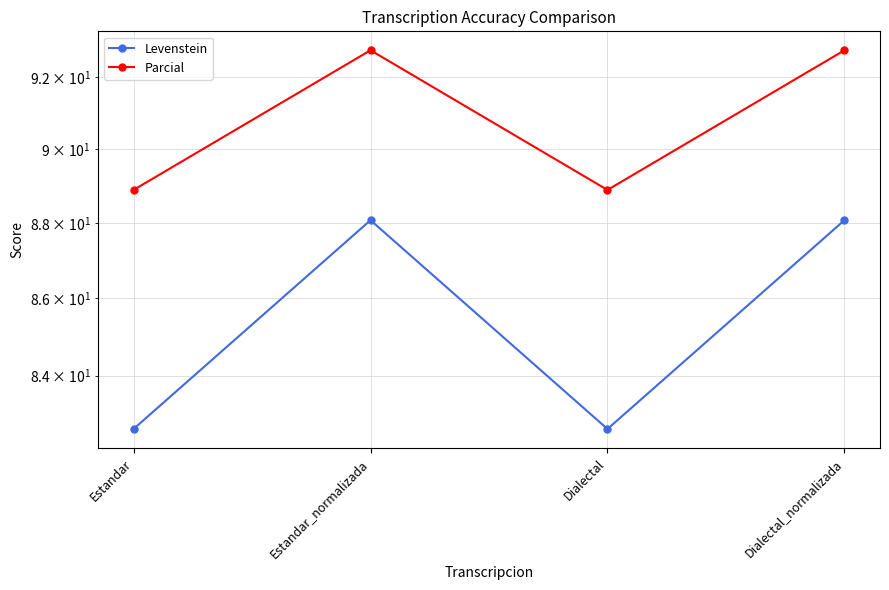

Reading left to right, transcribe all the data shown in this chart.

Levenstein: 82.6	88.1	82.6	88.1
Parcial: 88.9	92.8	88.9	92.8